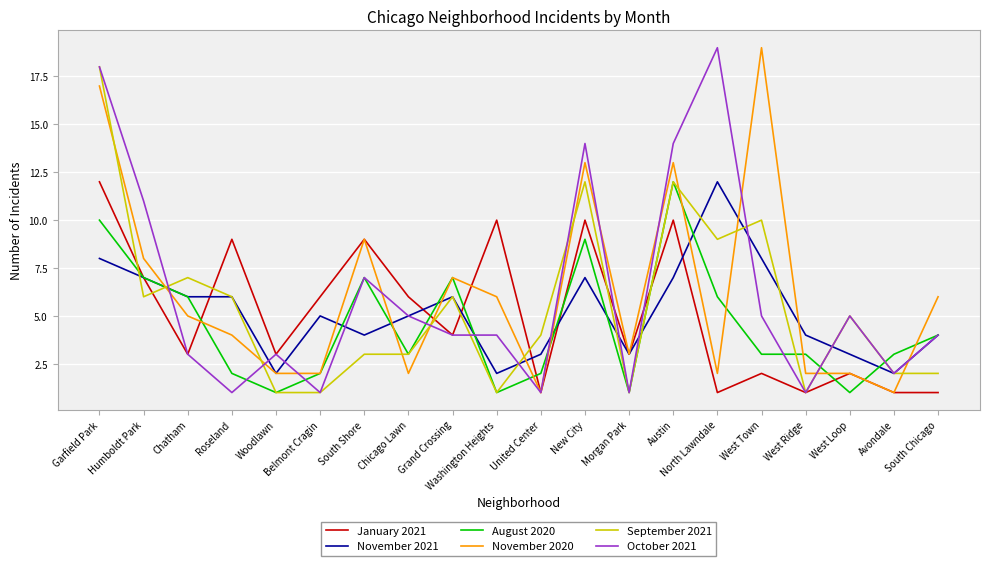

Is the value of September 2021 at Austin greater than the value of January 2021 at Avondale?

Yes